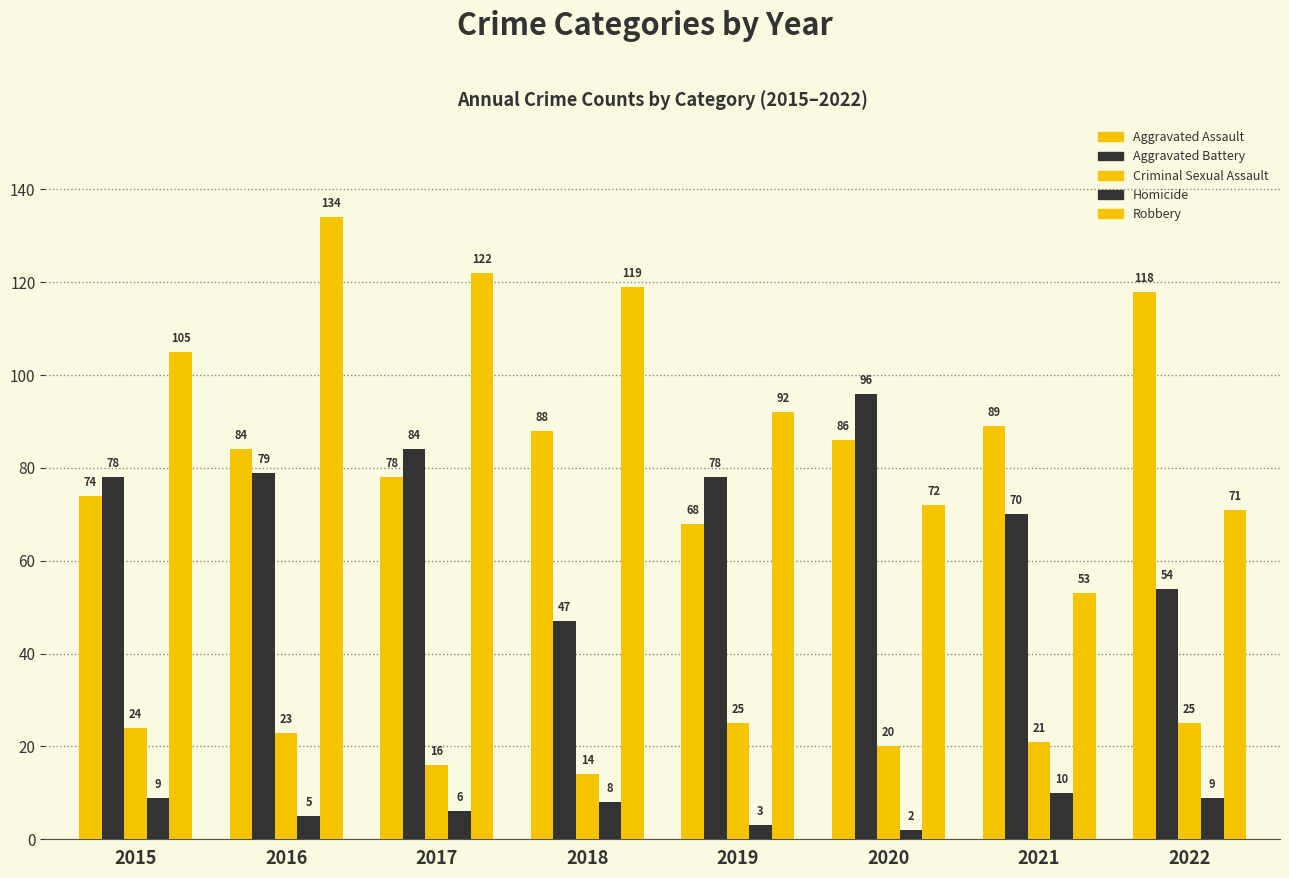

Count the number of data series in this chart.

5